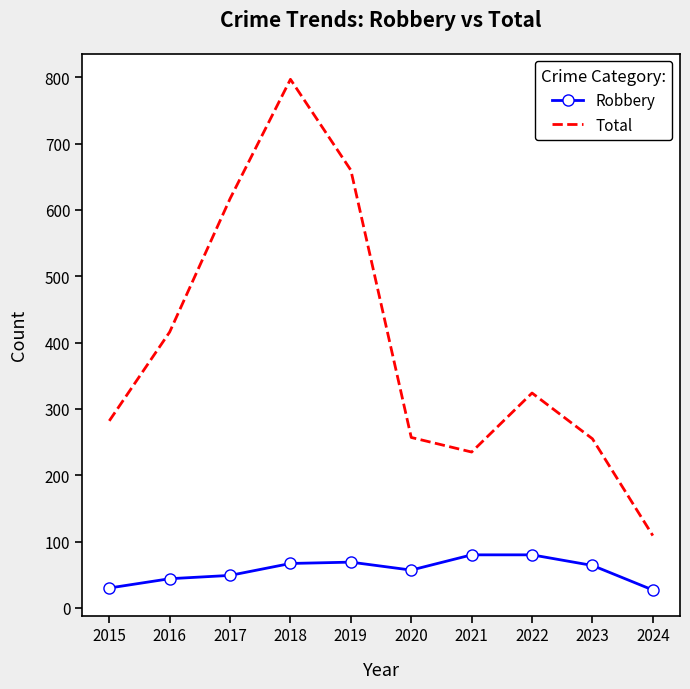

What is the sum of all Robbery values?

567